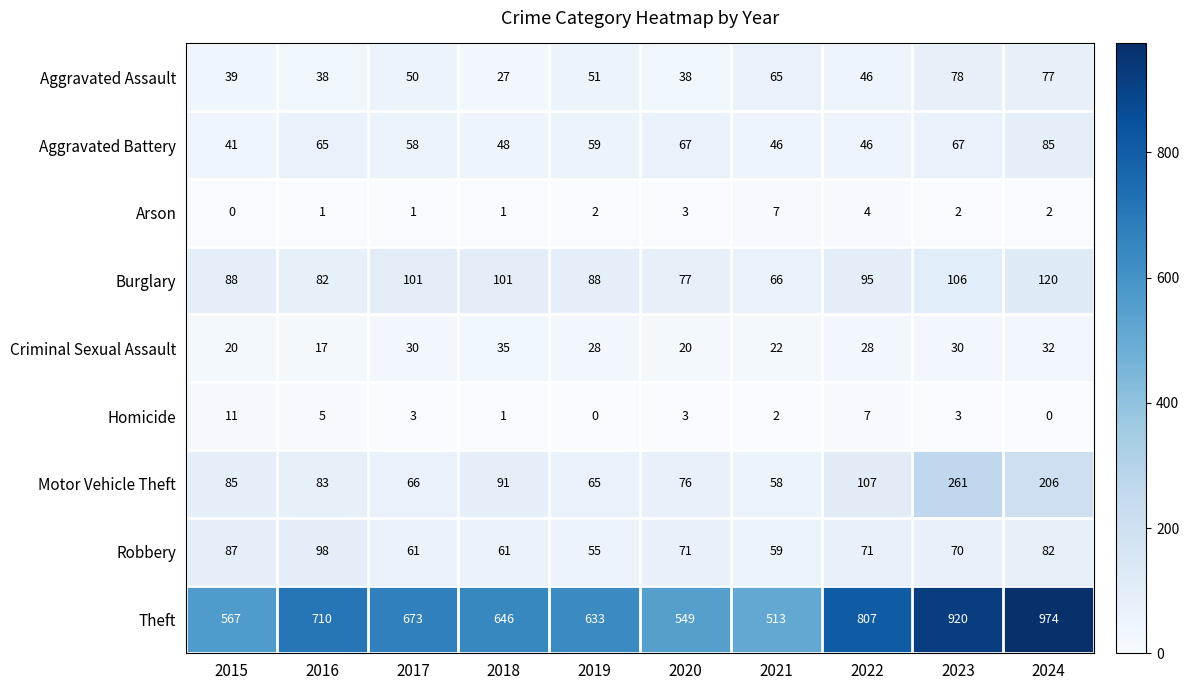

What is the difference between the highest and lowest values at 2024?

974